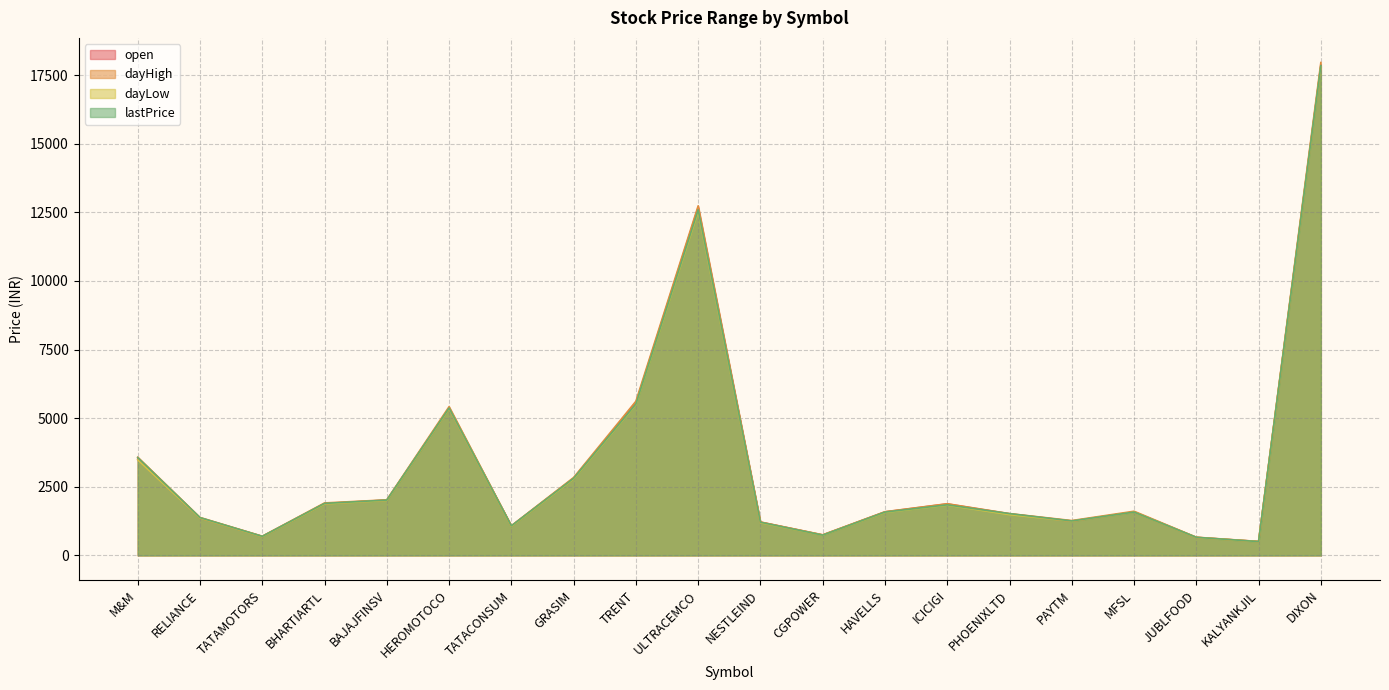

How many values in the dayHigh series are below 1608?

10